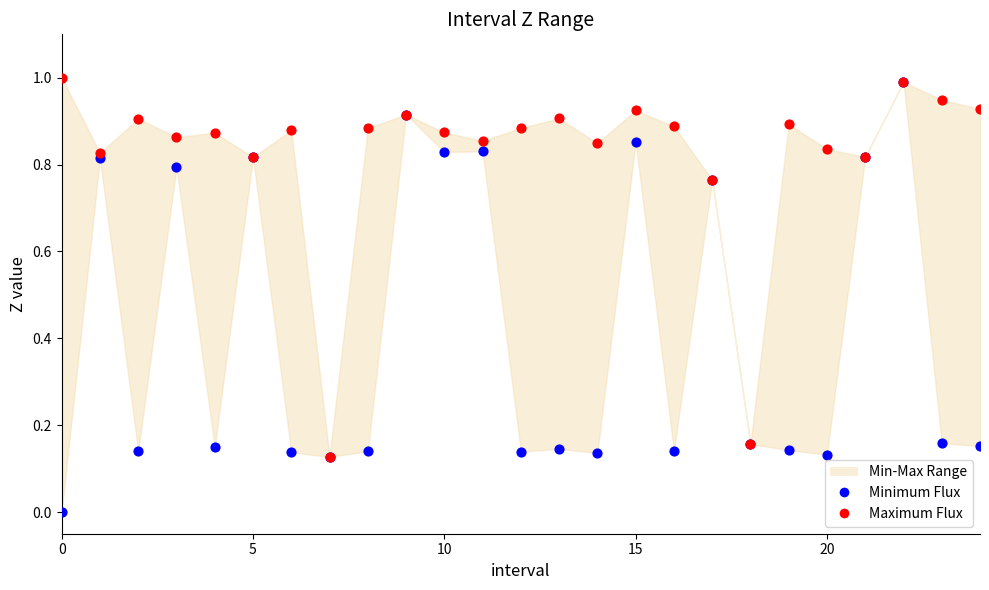

Which series contains the lowest Y value?

Minimum Flux